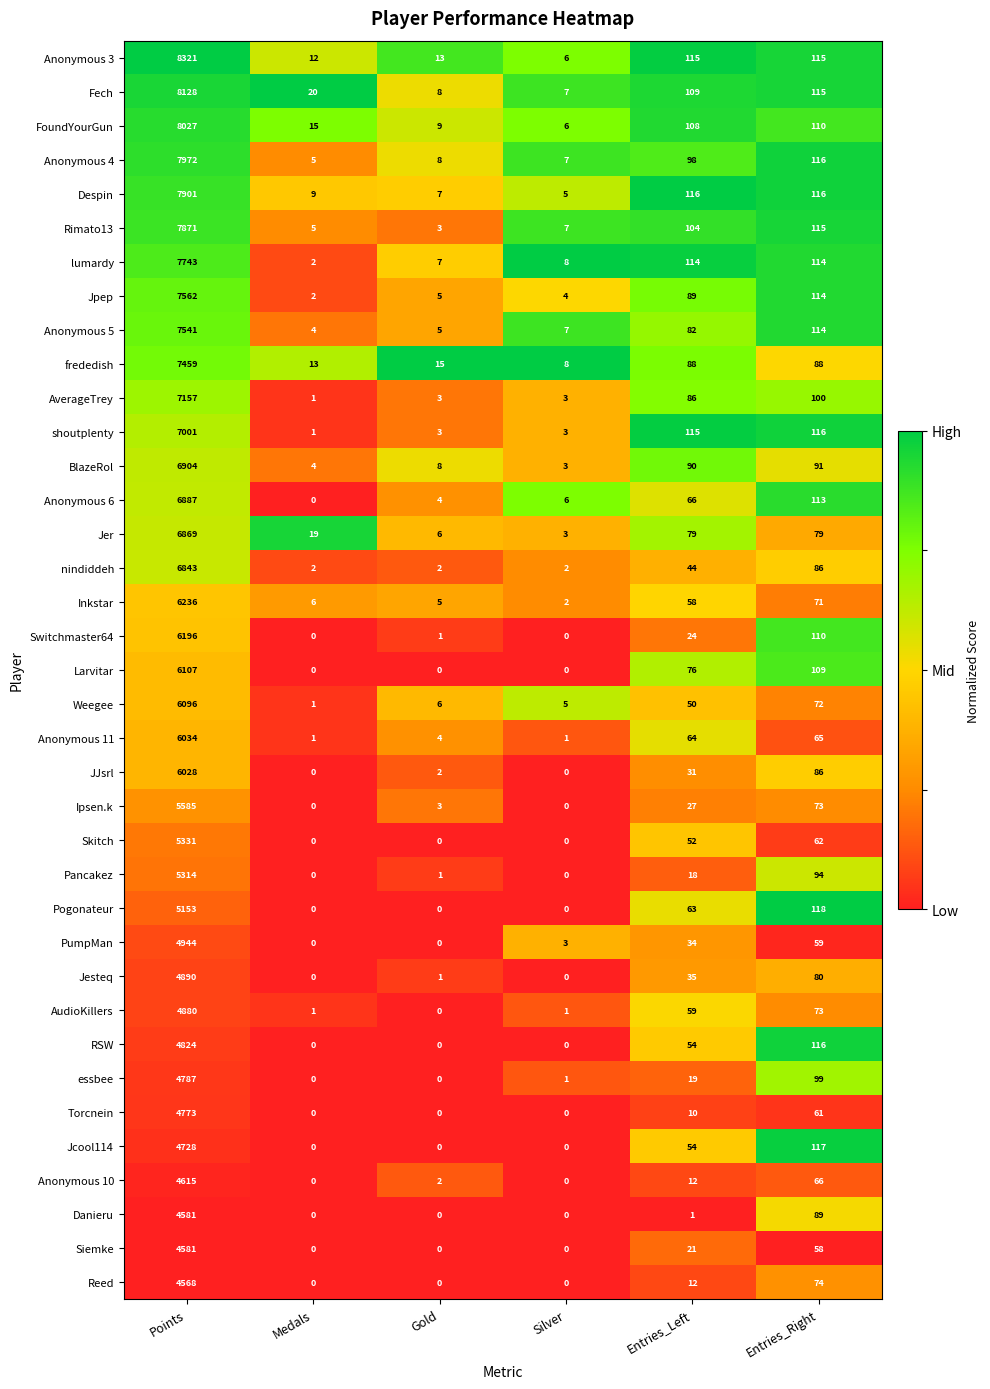

At which label is JJsrl closest to 3014?

Entries_Right